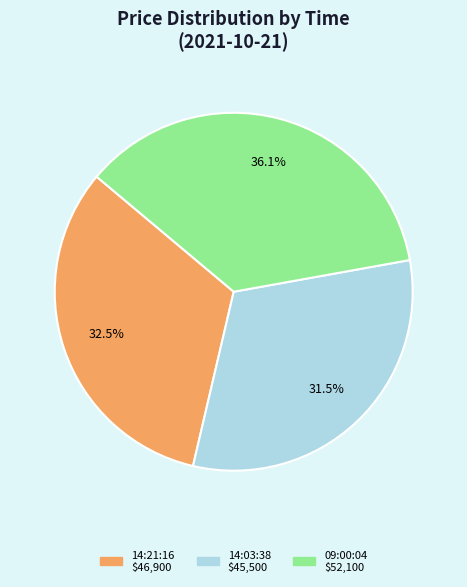

Which category has the biggest portion of the pie?

09:00:04 $52,100